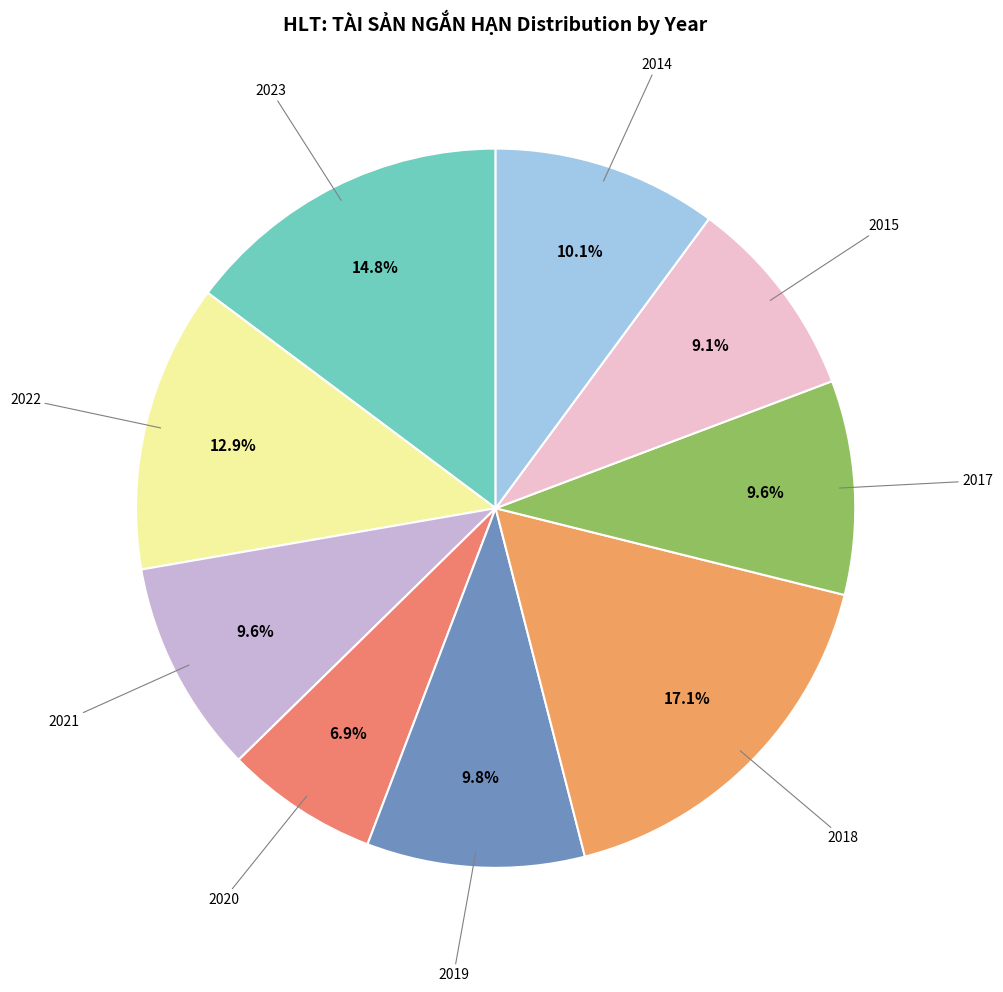

Count the number of slices in the pie.

9